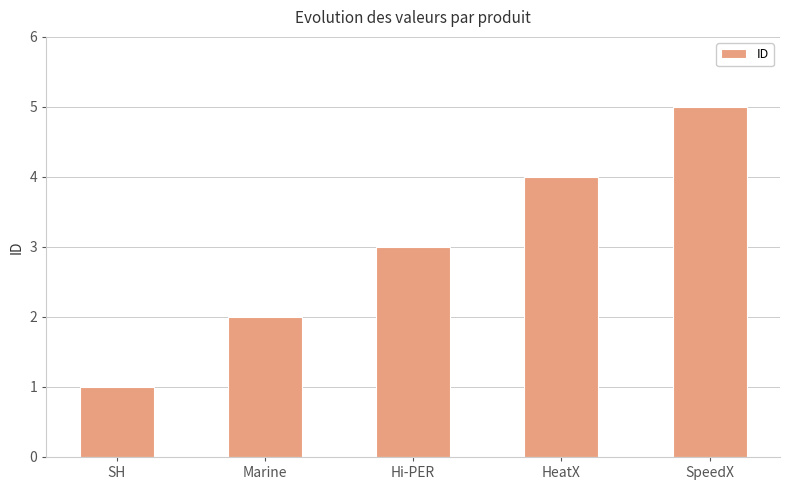

How many series are shown in this chart?

1